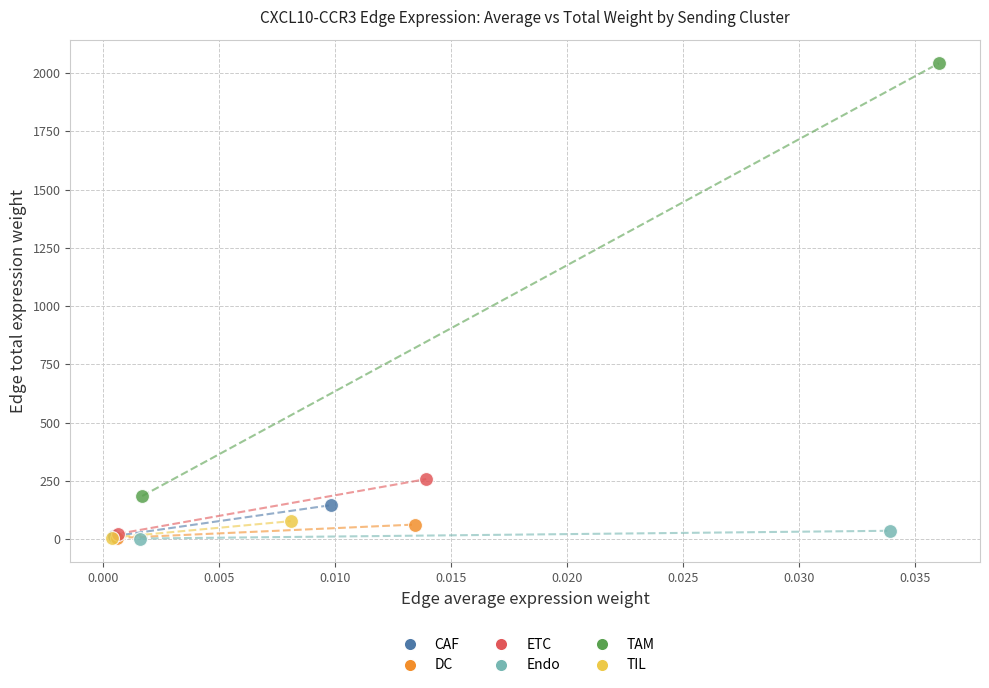

Which series reaches the maximum Y coordinate?

TAM